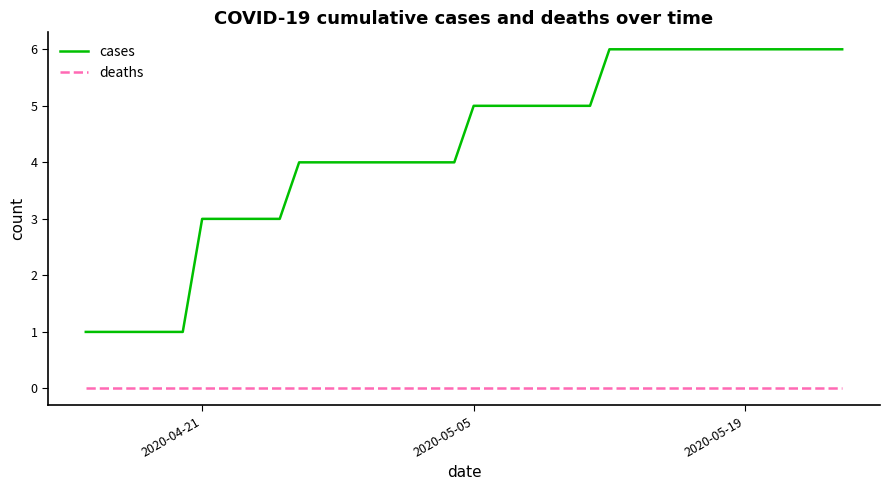

List the series in order of their overall mean, highest first.

cases, deaths